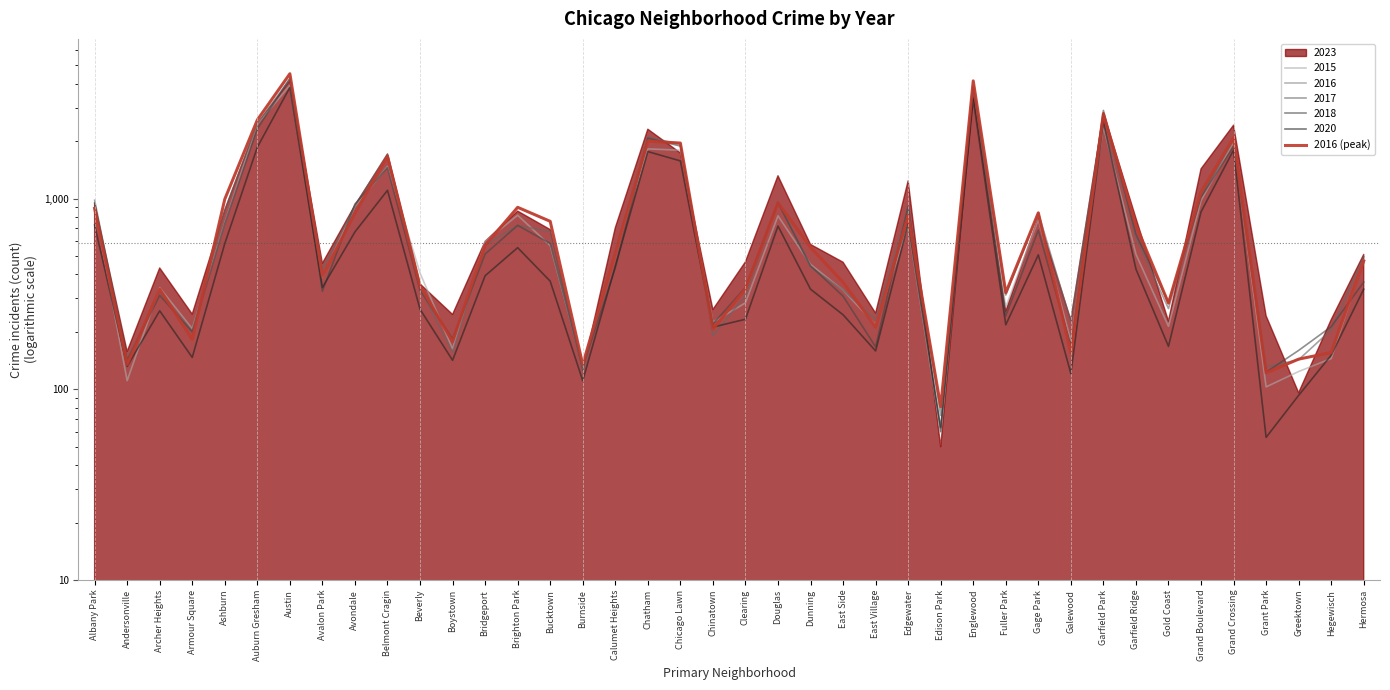

Does the chart display data point markers on the line(s)?

No